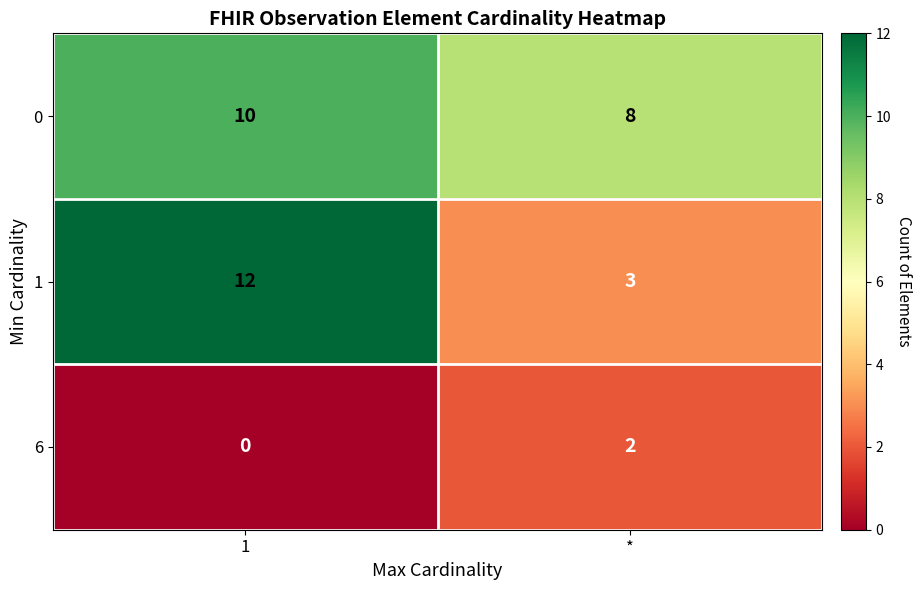

Rank the series by their average value, from highest to lowest.

0, 1, 6